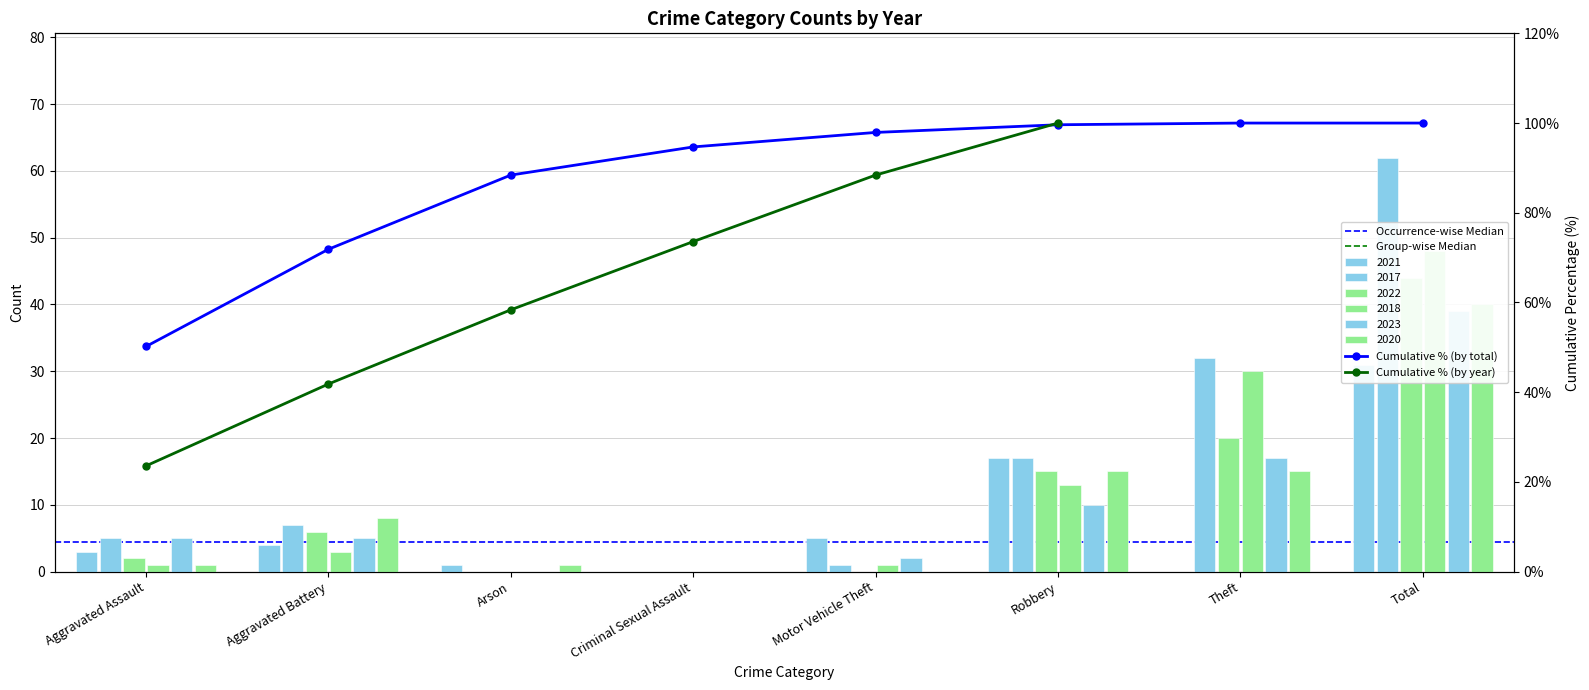

At which category is the sum across all series the highest?

Total